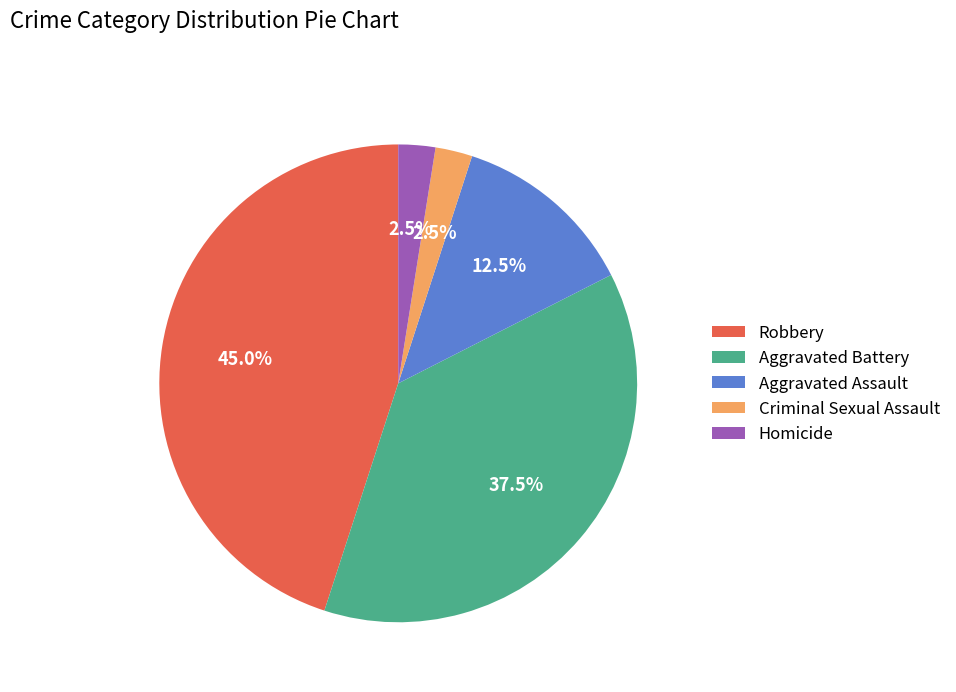

Combined, what portion of the pie is Aggravated Battery and Aggravated Assault?

50.0%